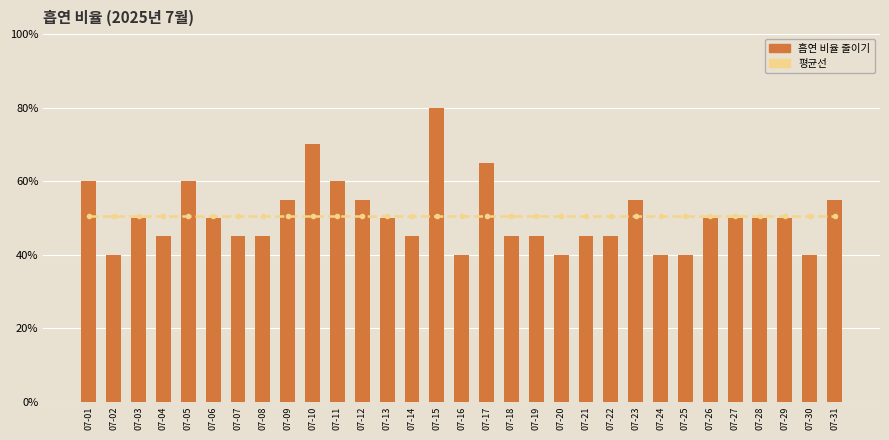

Which category has the lowest value in the 흡연 비율 줄이기 series?

07-02